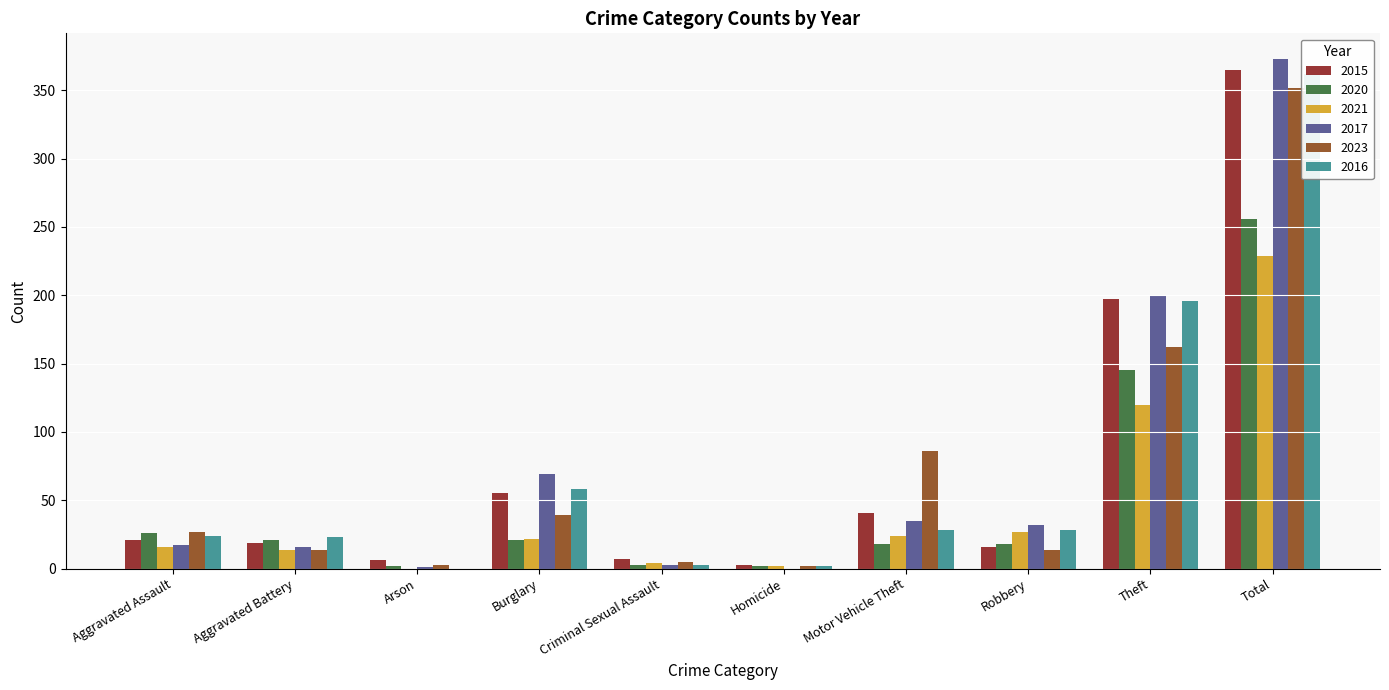

What is the spread (max minus min) of values at Total?

144